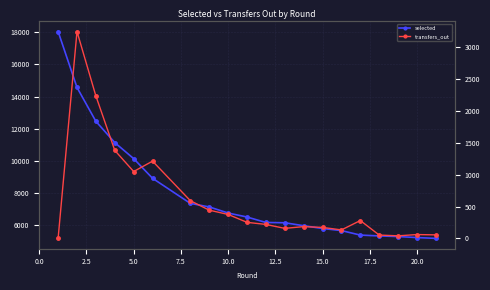

What is the maximum value for selected?

18037